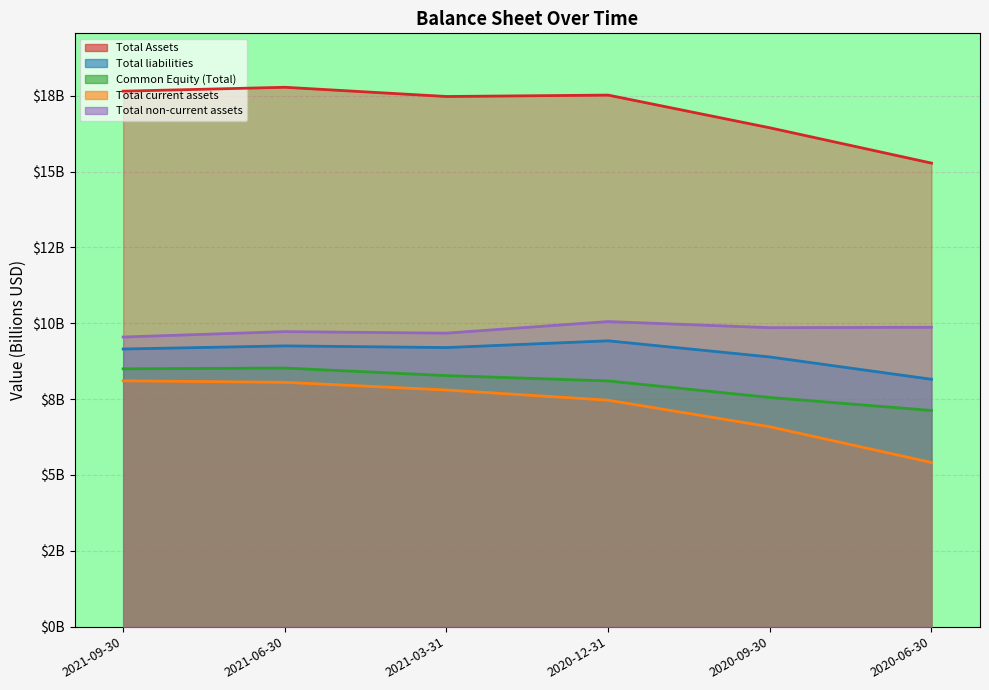

How many Total Assets values are between 16 and 17?

1